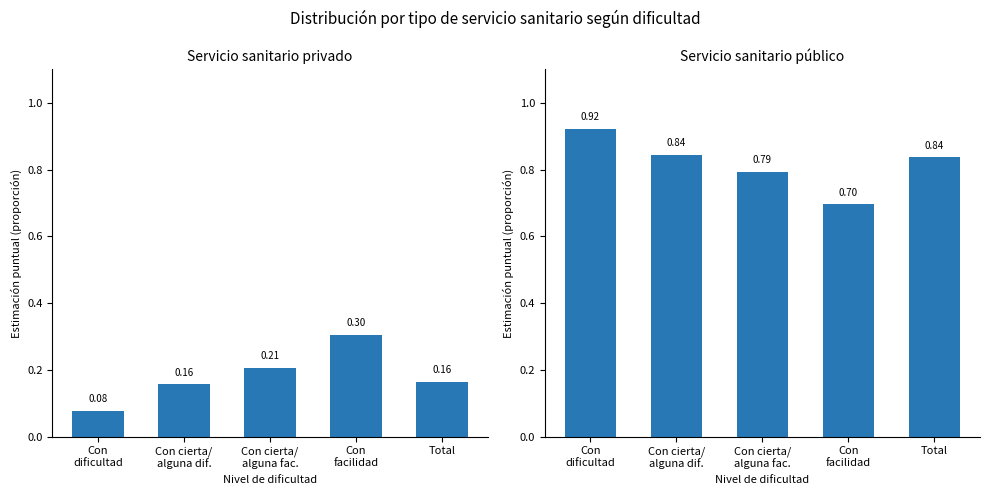

What is the average value of the Servicio sanitario público series?

0.8